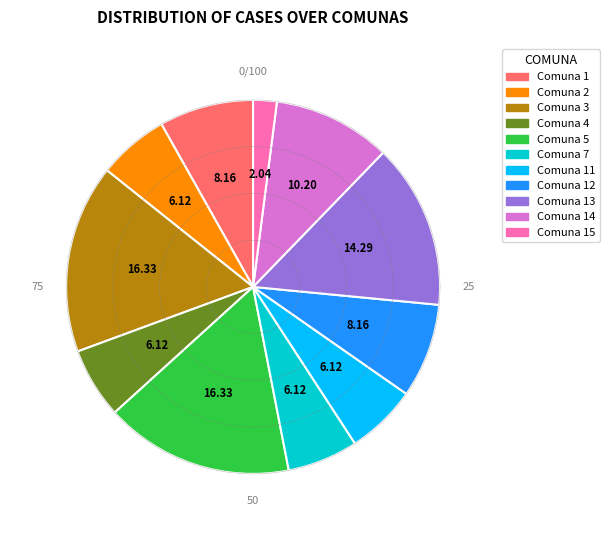

To the nearest percent, what percentage of the pie is 1?

8%